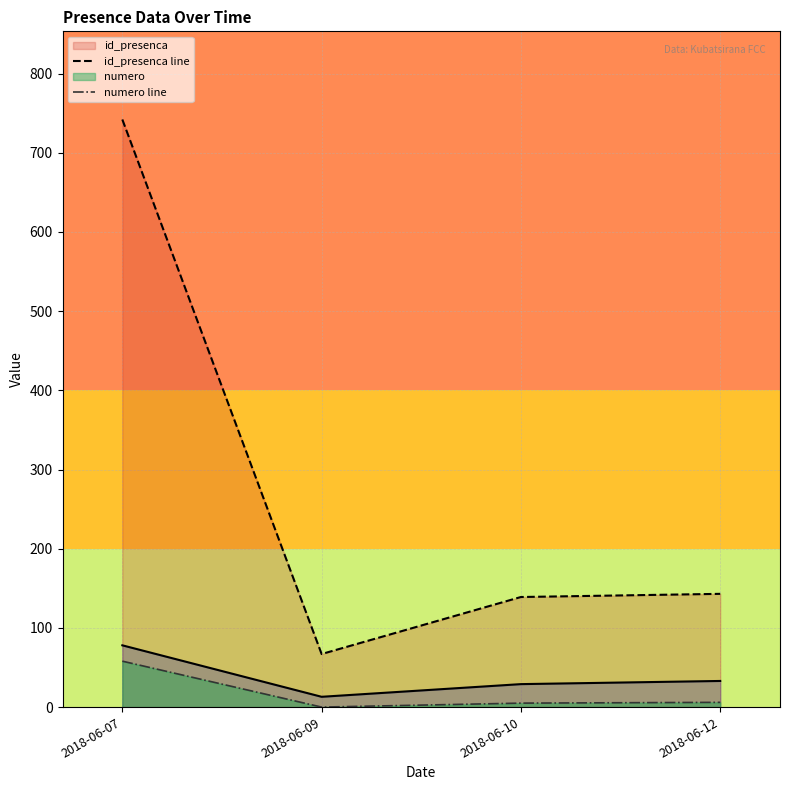

What is the sum of all numero line values?

69